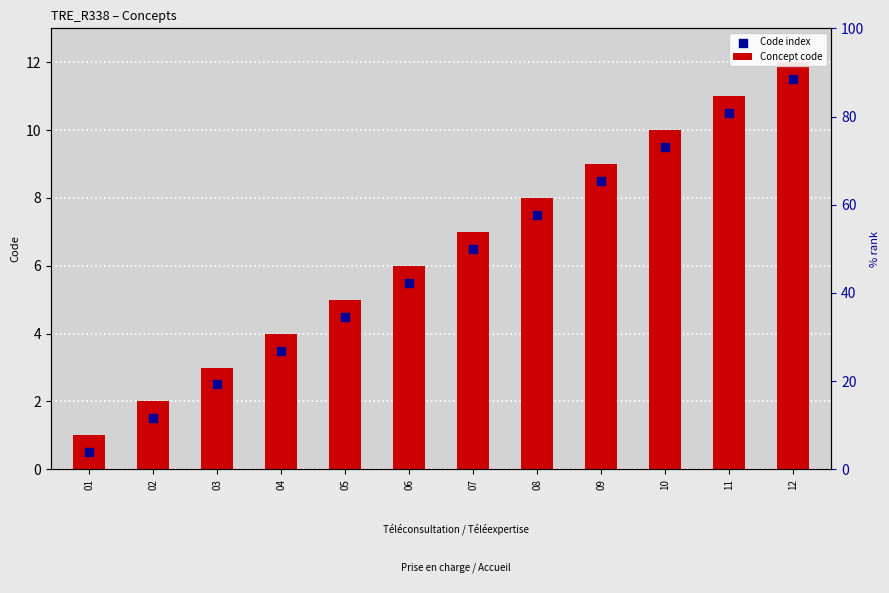

Is the value of Concept code at 01 greater than the value of Code index at 08?

No